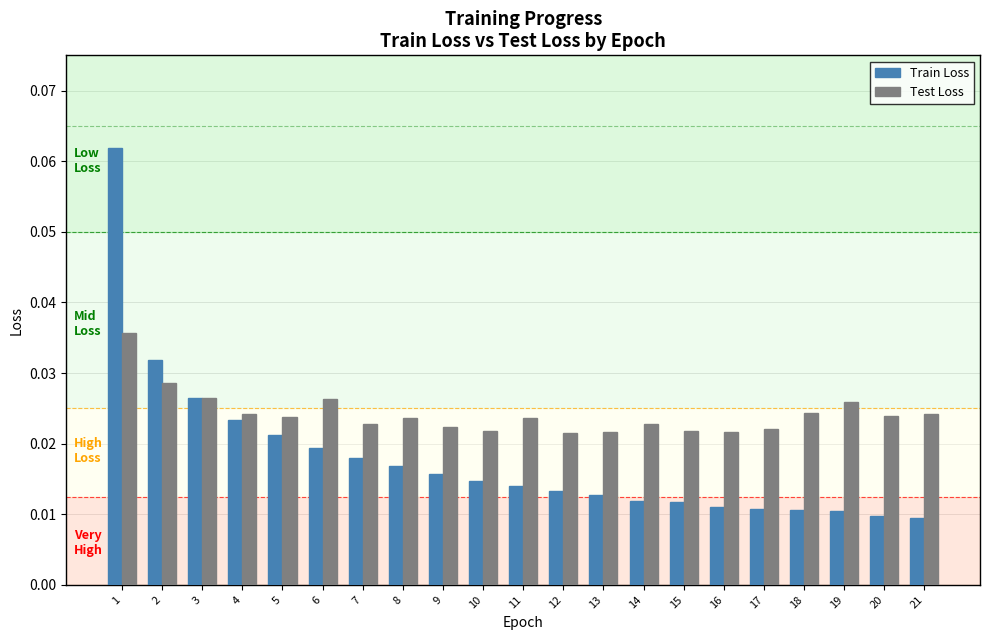

Rank the series at 11 from lowest to highest value.

Train Loss, Test Loss